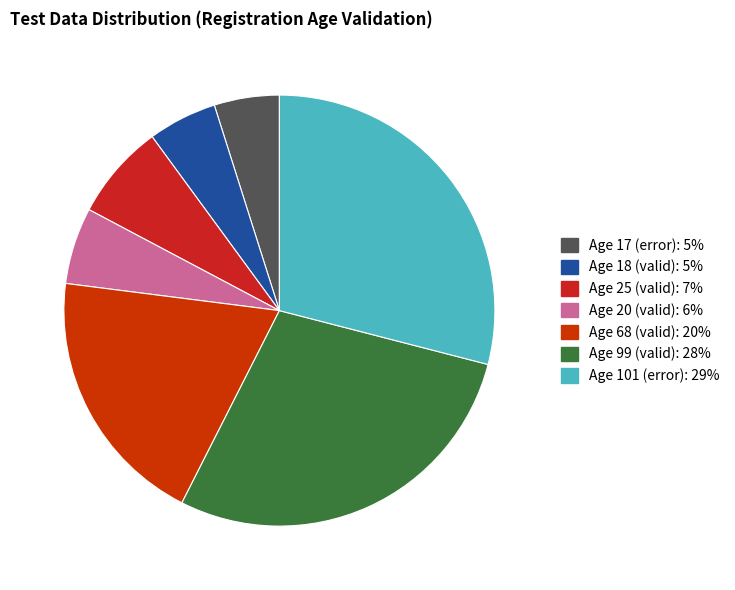

What is the total percentage of Age 18 (valid) and Age 20 (valid)?

10.9%